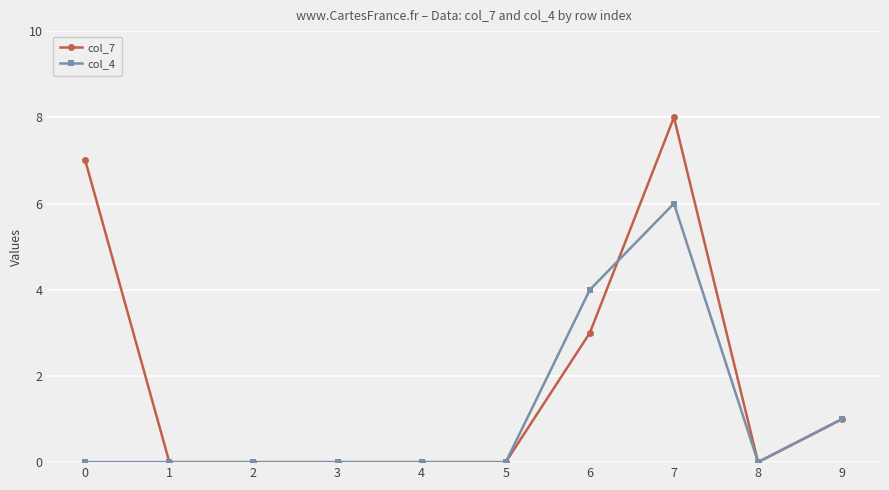

Reading left to right, transcribe all the data shown in this chart.

col_7: 7	0	0	0	0	0	3	8	0	1
col_4: 0	0	0	0	0	0	4	6	0	1